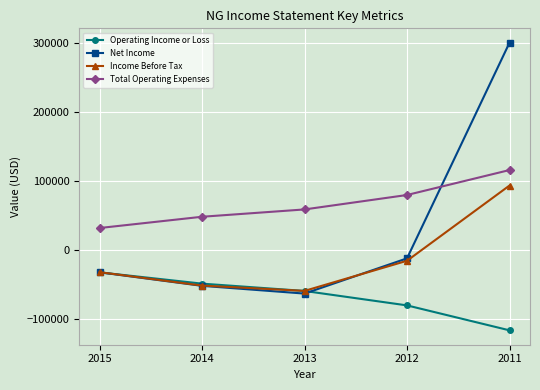

What is the approximate value of Total Operating Expenses at 2015?

32100